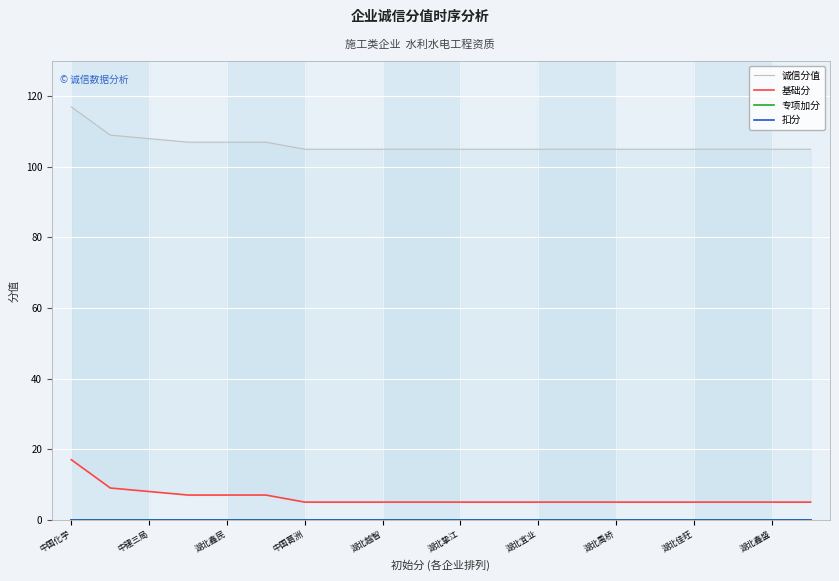

Which series has the largest range (max minus min)?

诚信分值